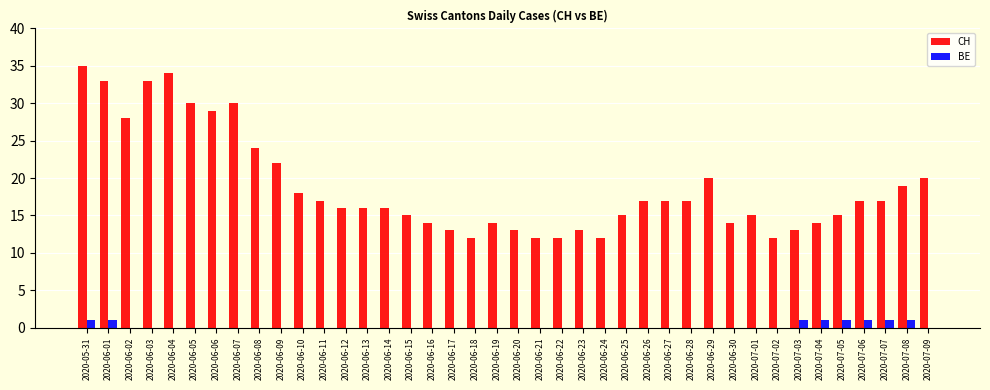

What is the sum of all BE values?

8